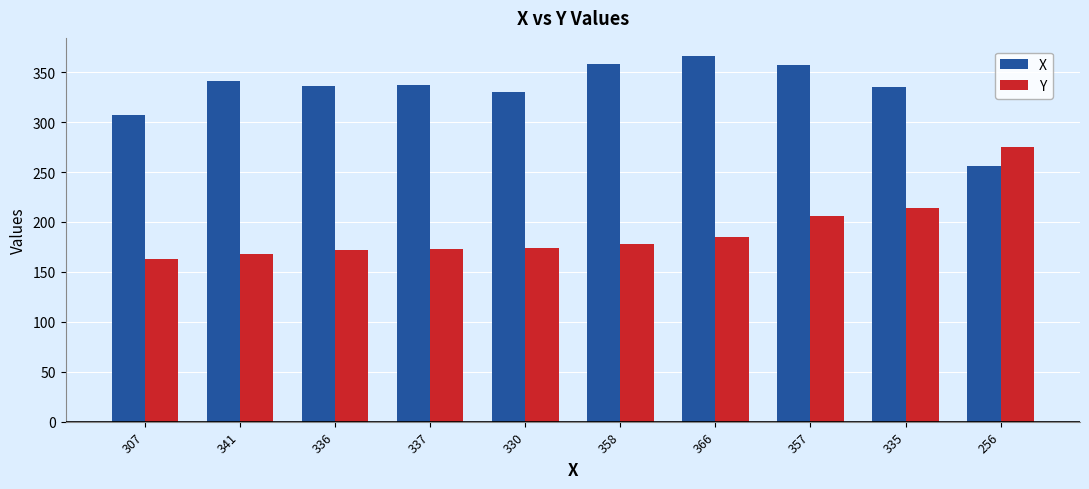

How many distinct data groups are displayed?

2